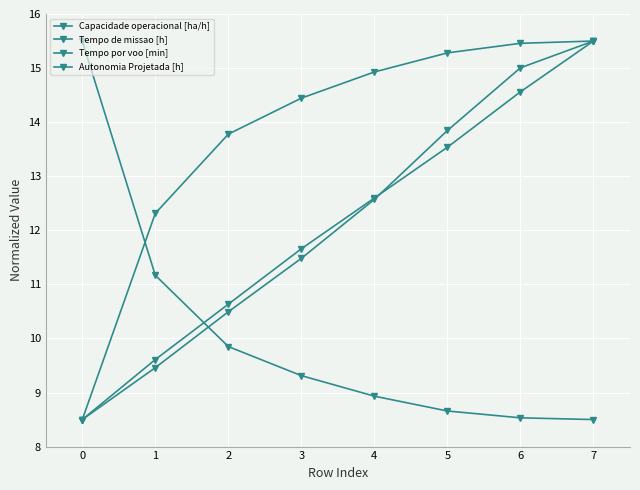

The Tempo de missao [h] series shows 9.3 at 3. True or false?

True